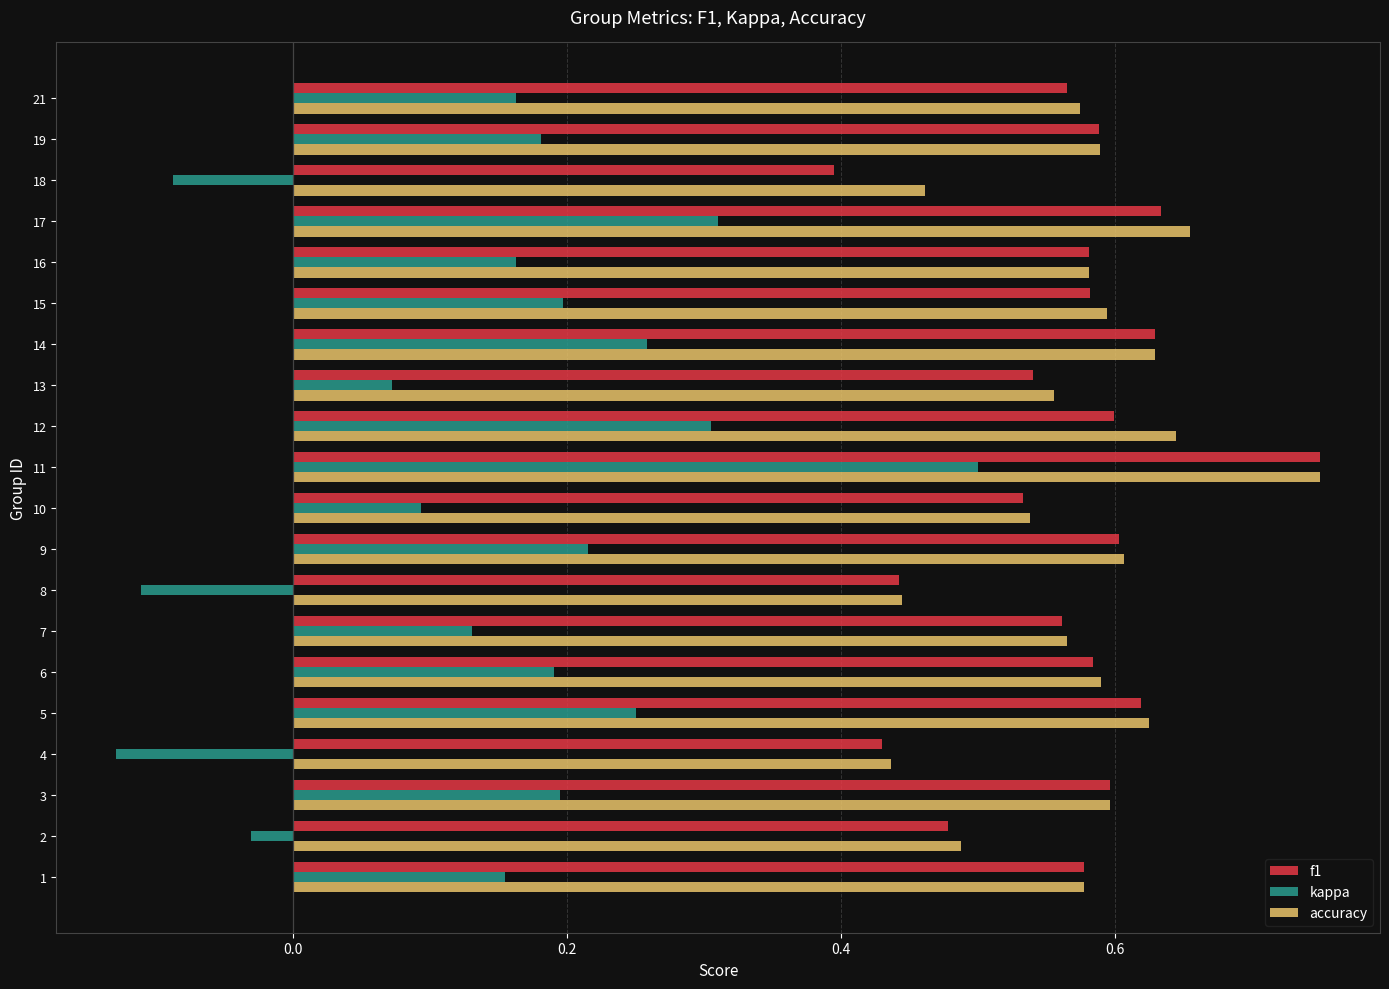

Which series changed the most between 2 and 18?

f1